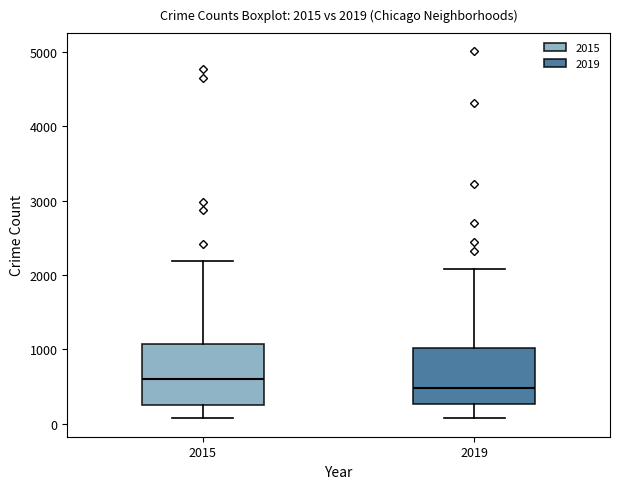

Which box has the highest median line?

2015